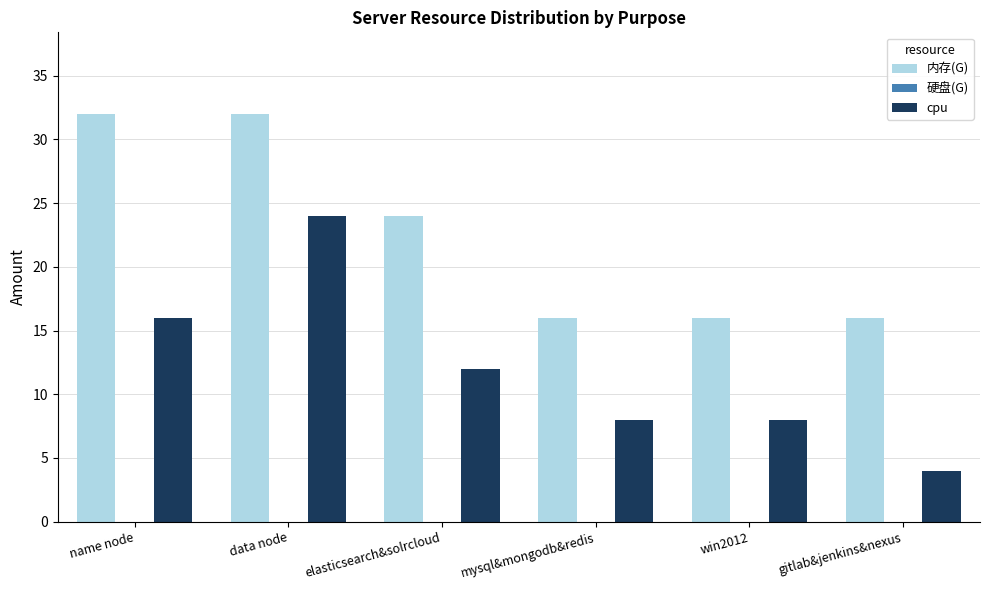

Which series has the largest total across all categories?

内存(G)